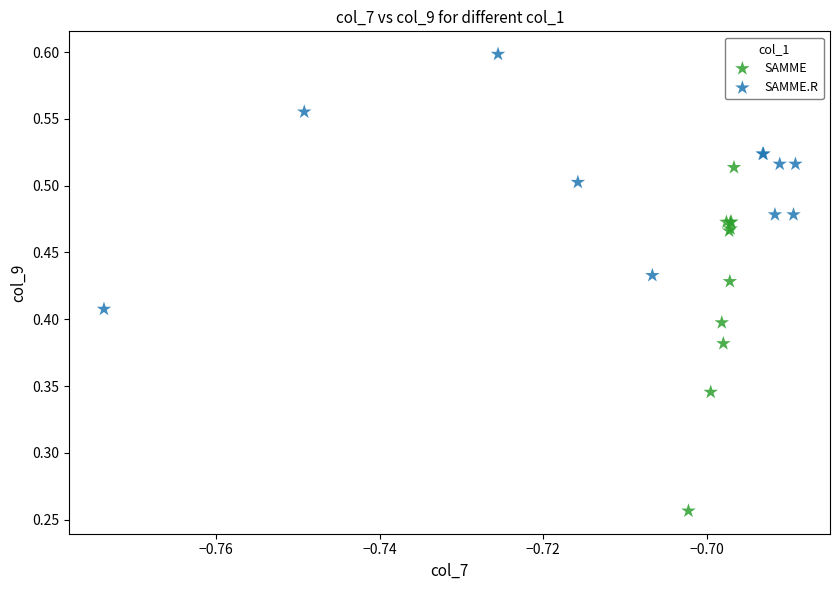

Which series contains the highest Y value?

SAMME.R